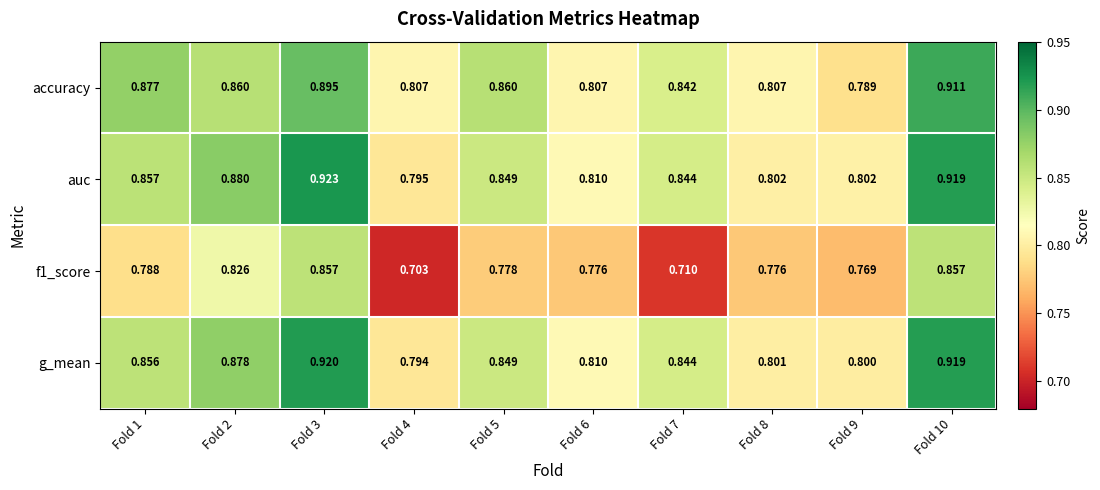

Is the value of accuracy at Fold 4 greater than the value of auc at Fold 6?

No